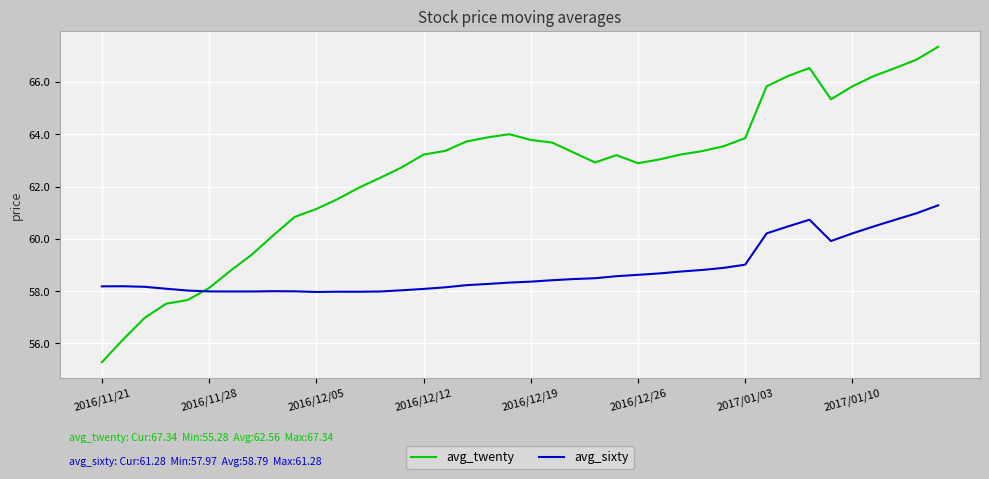

Which series has the largest total across all categories?

avg_twenty